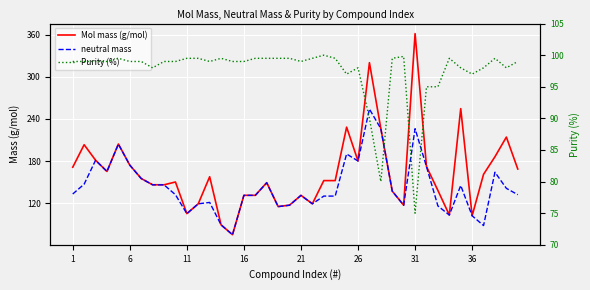

Reading left to right, what are all the values shown in this chart?

Mol mass (g/mol): 171.2	203.2	181.2	165.2	204.2	174.2	155.2	146.2	146.1	150.1	105.1	119.1	157.6	89.1	75.1	131.2	131.2	149.2	115.1	117.2	131.1	119.1	152.1	152.1	228.2	180.2	320.1	226.2	137.1	117.2	361.5	172.1	138.1	103.1	254.6	102.1	161.1	186.1	214.1	168.6
neutral mass: 133.0	147.1	181.1	165.1	204.1	174.1	155.1	146.1	146.1	132.1	105.0	119.1	121.0	89.0	75.0	131.1	131.1	149.1	115.1	117.1	131.1	119.1	130.1	130.1	190.0	180.0	254.0	226.0	137.0	117.1	226.0	172.0	116.0	103.1	145.2	102.0	88.1	164.0	141.1	132.1
Purity (%): 99.0	99.0	99.0	99.0	99.5	99.0	99.0	98.0	99.0	99.0	99.5	99.5	99.0	99.5	99.0	99.0	99.5	99.5	99.5	99.5	99.0	99.5	100.0	99.5	97.0	98.0	90.0	80.0	99.5	99.8	75.0	95.0	95.0	99.5	98.0	97.0	98.0	99.5	98.0	99.0